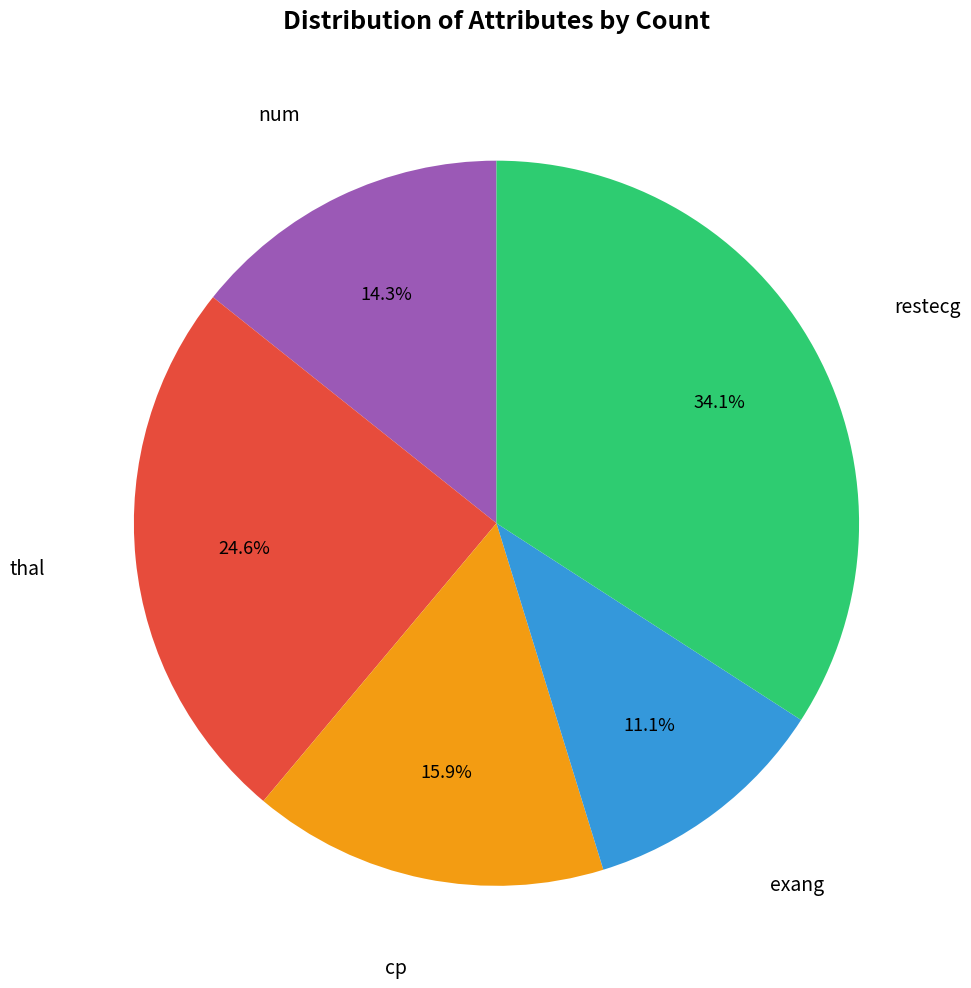

Does any single category account for the majority?

No